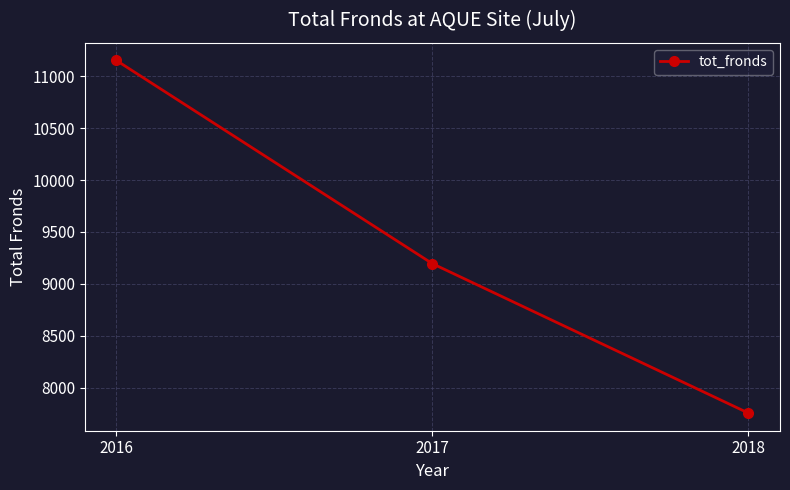

How many data points are less than 9194?

1